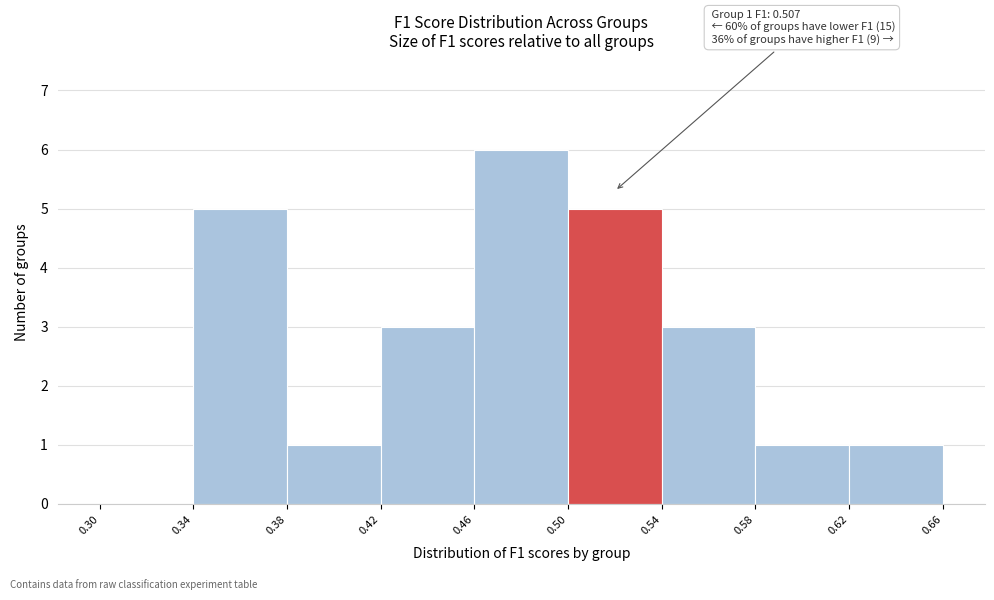

Over which range of the x-axis is the bar tallest?

0.46 to 0.50